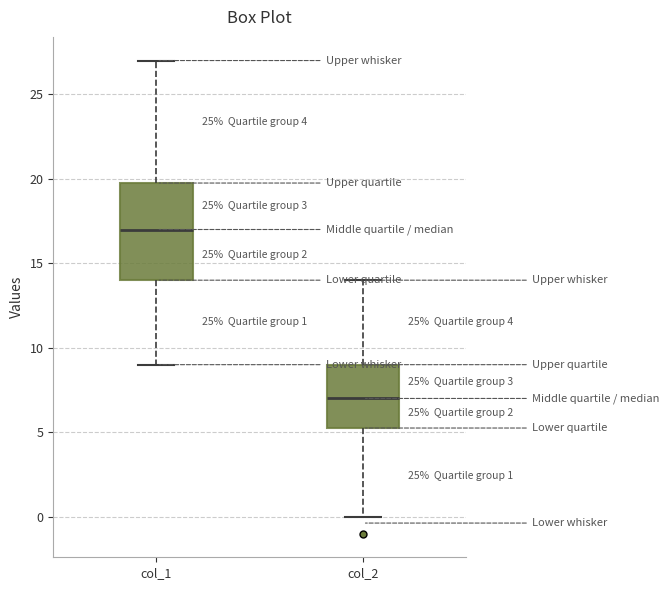

Which box is the tallest, from its lower edge to its upper edge?

col_1